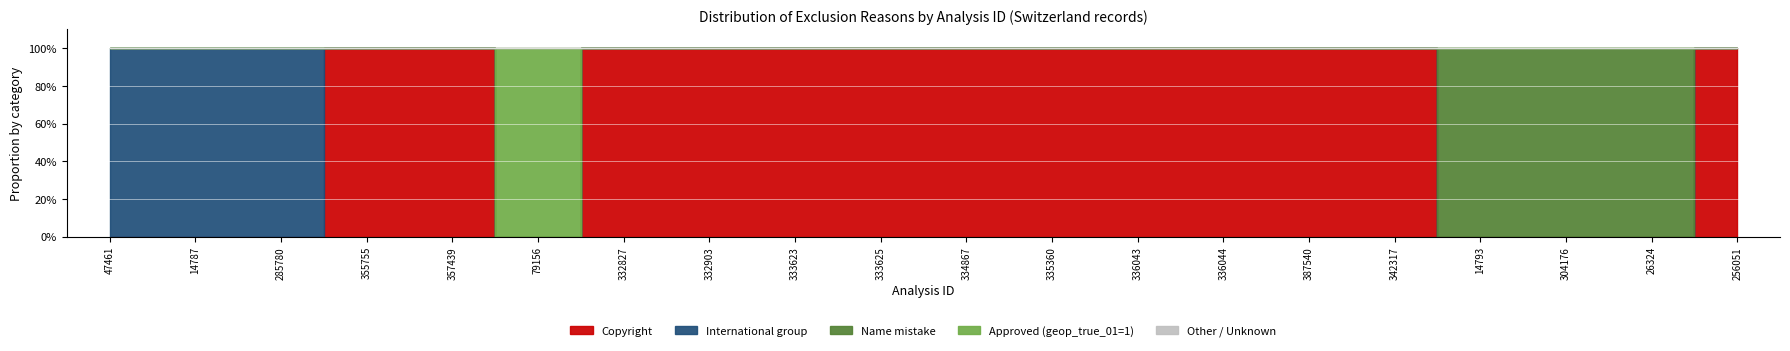

Reading left to right, extract all data points from this chart.

Copyright: 47461=0	14787=0	285780=0	355755=1	357439=1	79156=0	332827=1	332903=1	333623=1	333625=1	334867=1	335360=1	336043=1	336044=1	387540=1	342317=1	14793=0	304176=0	26324=0	256051=1
International group: 47461=1	14787=1	285780=1	355755=0	357439=0	79156=0	332827=0	332903=0	333623=0	333625=0	334867=0	335360=0	336043=0	336044=0	387540=0	342317=0	14793=0	304176=0	26324=0	256051=0
Name mistake: 47461=0	14787=0	285780=0	355755=0	357439=0	79156=0	332827=0	332903=0	333623=0	333625=0	334867=0	335360=0	336043=0	336044=0	387540=0	342317=0	14793=1	304176=1	26324=1	256051=0
Approved (geop_true_01=1): 47461=0	14787=0	285780=0	355755=0	357439=0	79156=1	332827=0	332903=0	333623=0	333625=0	334867=0	335360=0	336043=0	336044=0	387540=0	342317=0	14793=0	304176=0	26324=0	256051=0
Other / Unknown: 47461=0	14787=0	285780=0	355755=0	357439=0	79156=0	332827=0	332903=0	333623=0	333625=0	334867=0	335360=0	336043=0	336044=0	387540=0	342317=0	14793=0	304176=0	26324=0	256051=0